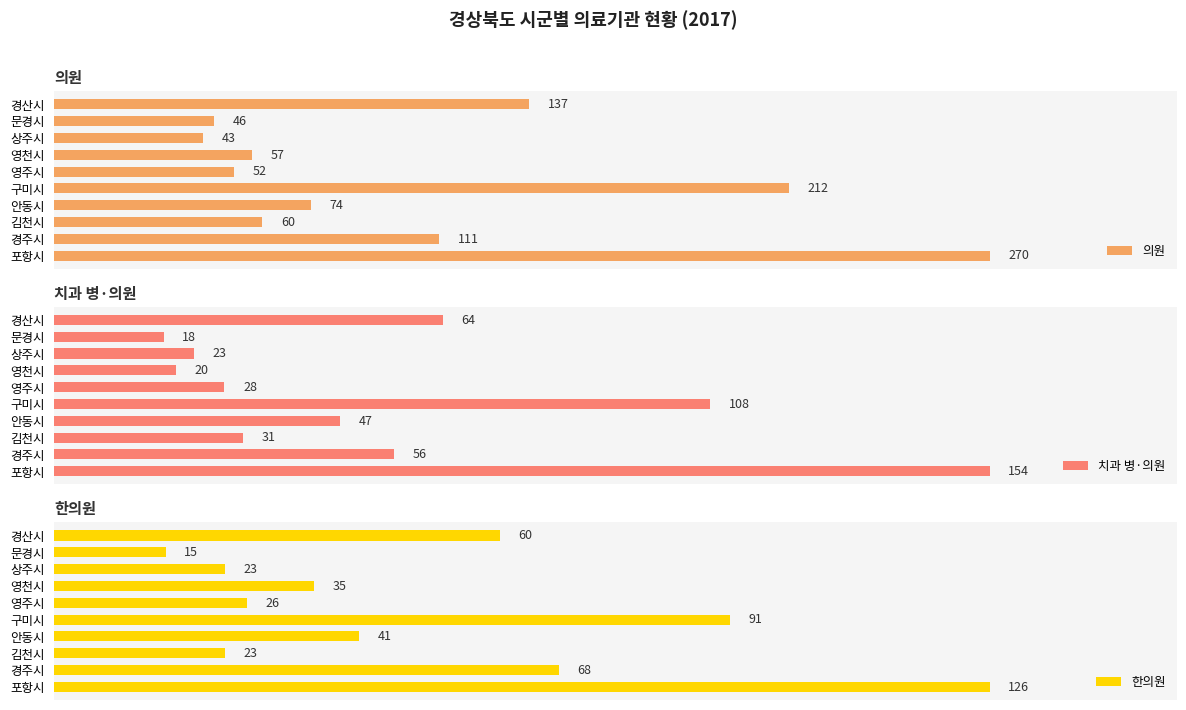

Which category has the lowest value in the 의원 series?

상주시